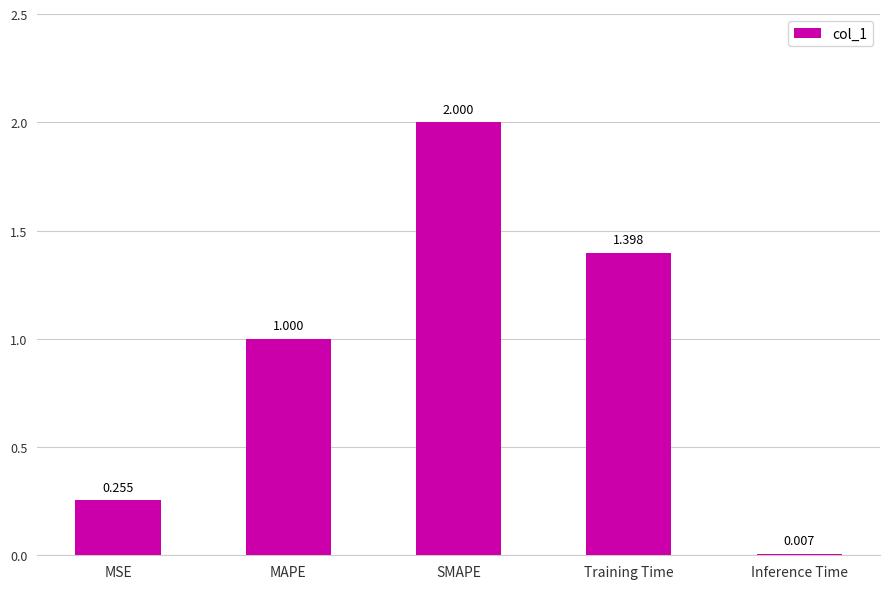

Which has a higher value, MAPE or MSE?

MAPE